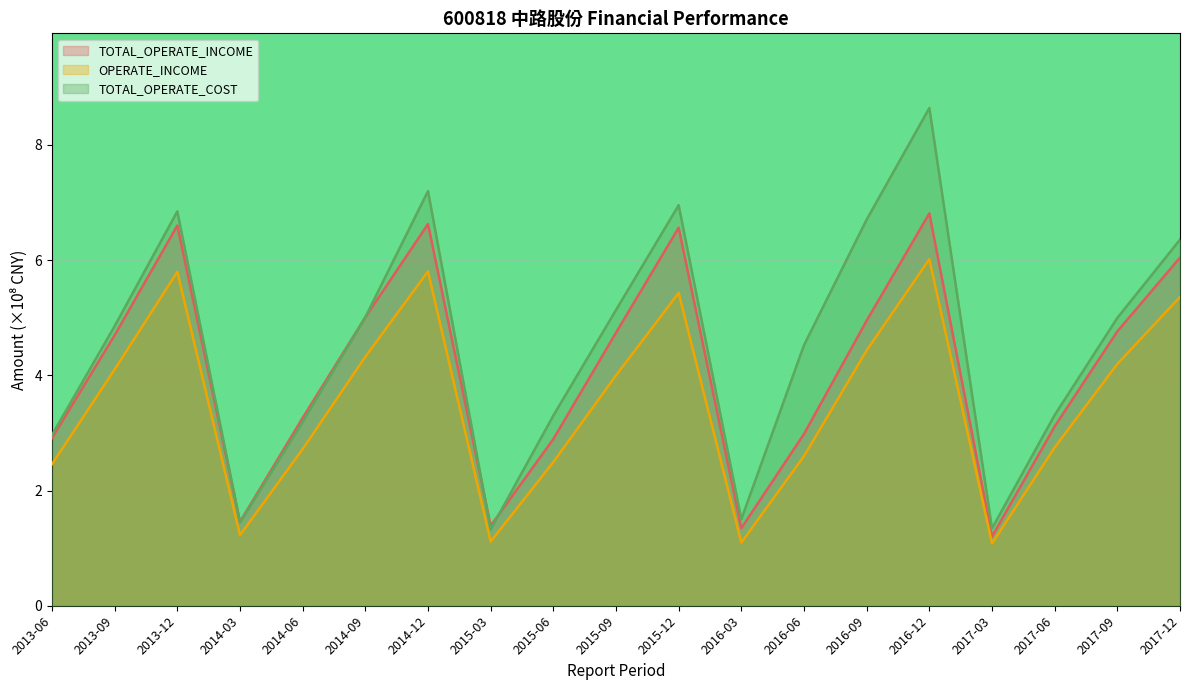

At which label does TOTAL_OPERATE_COST first exceed 4?

2013-09